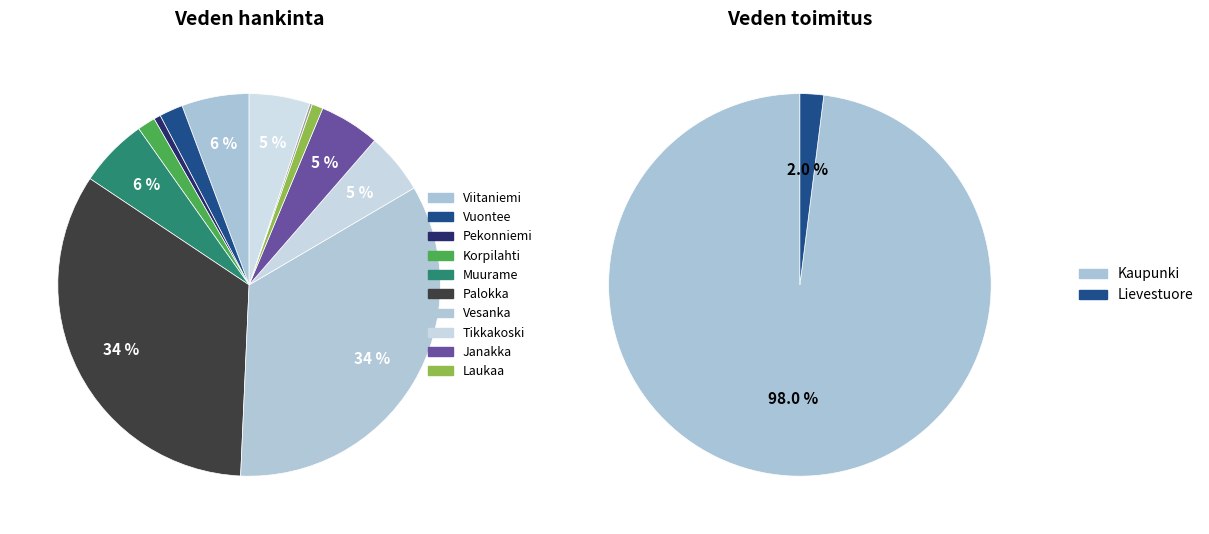

How many segments does this pie chart have?

12